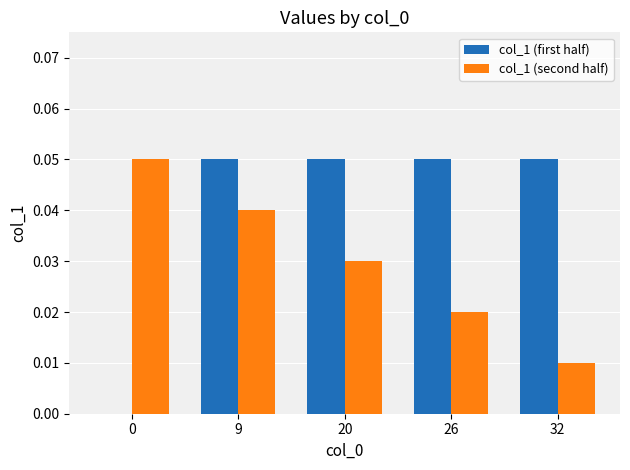

How many groups of bars are there?

5